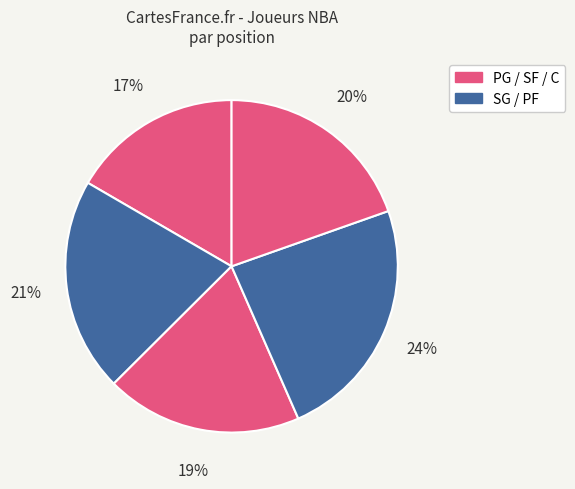

How many slices are in this pie chart?

5